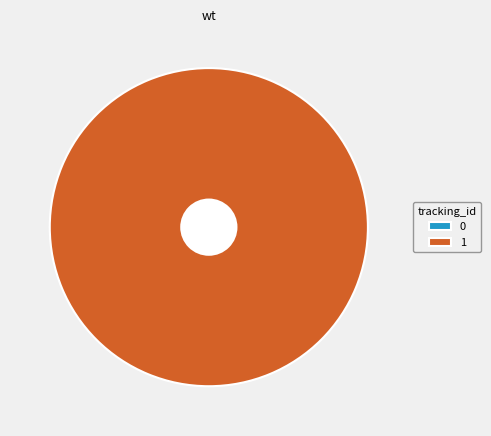

The 0 slice represents 0% of the pie. True or false?

True